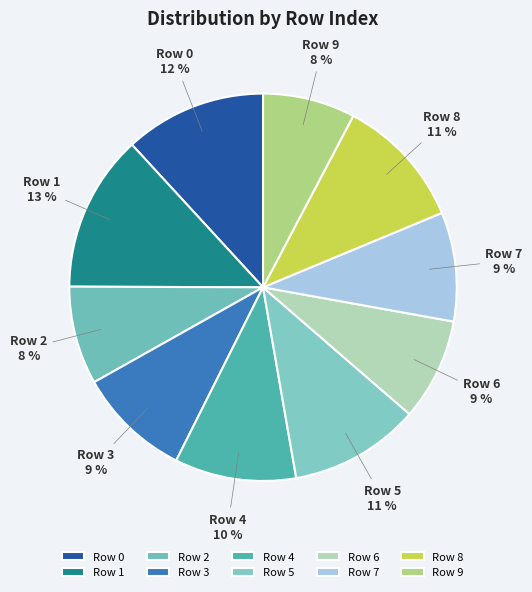

True or false: Row 0 accounts for 12% of the total.

True